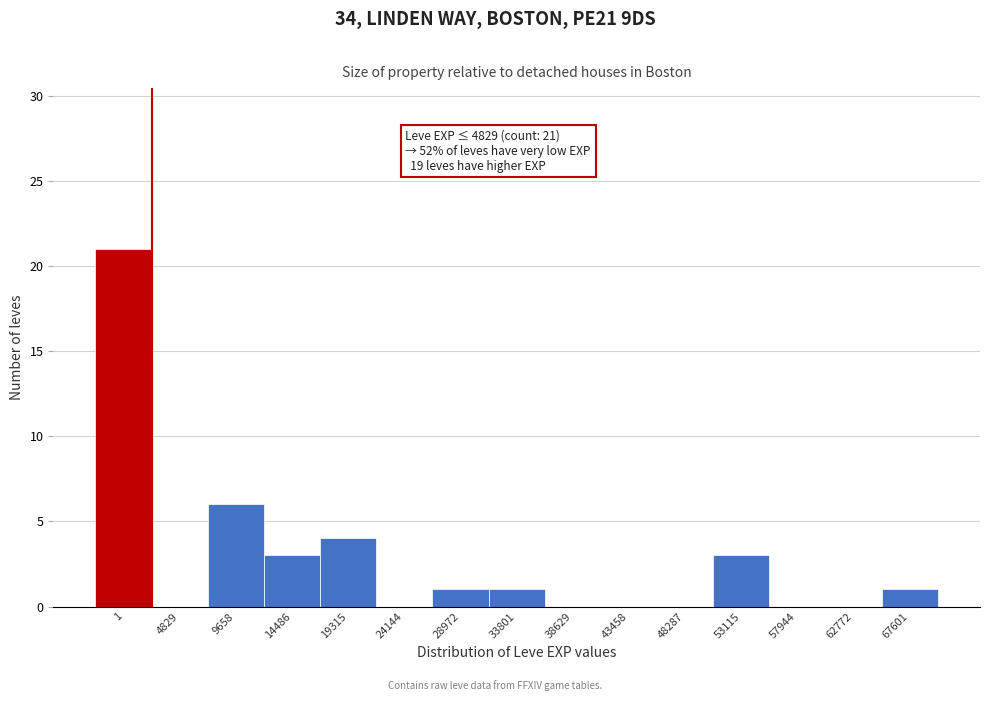

Reading right to left, extract all data points from this chart.

67601=1	62772=0	57944=0	53115=3	48287=0	43458=0	38629=0	33801=1	28972=1	24144=0	19315=4	14486=3	9658=6	4829=0	1=21